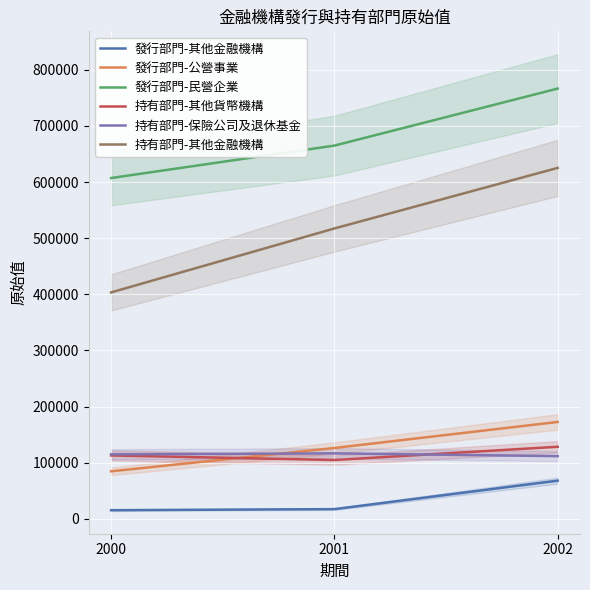

What is the approximate value of 發行部門-公營事業 at 2002?

172610